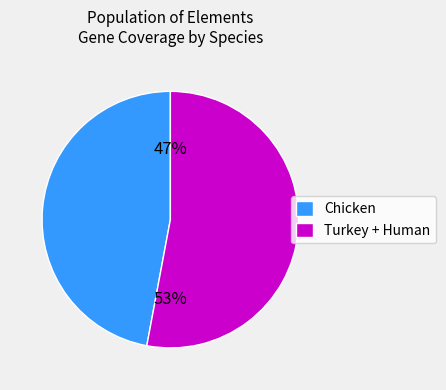

To the nearest percent, what is the average slice percentage?

50%